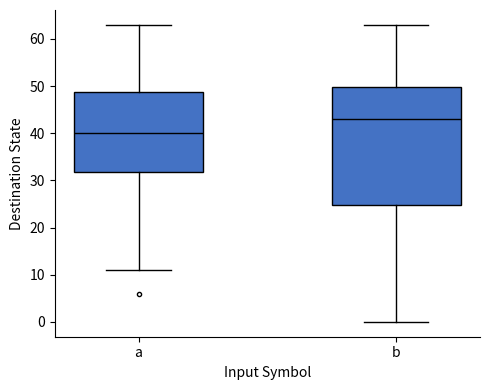

Which box is the tallest, from its lower edge to its upper edge?

b